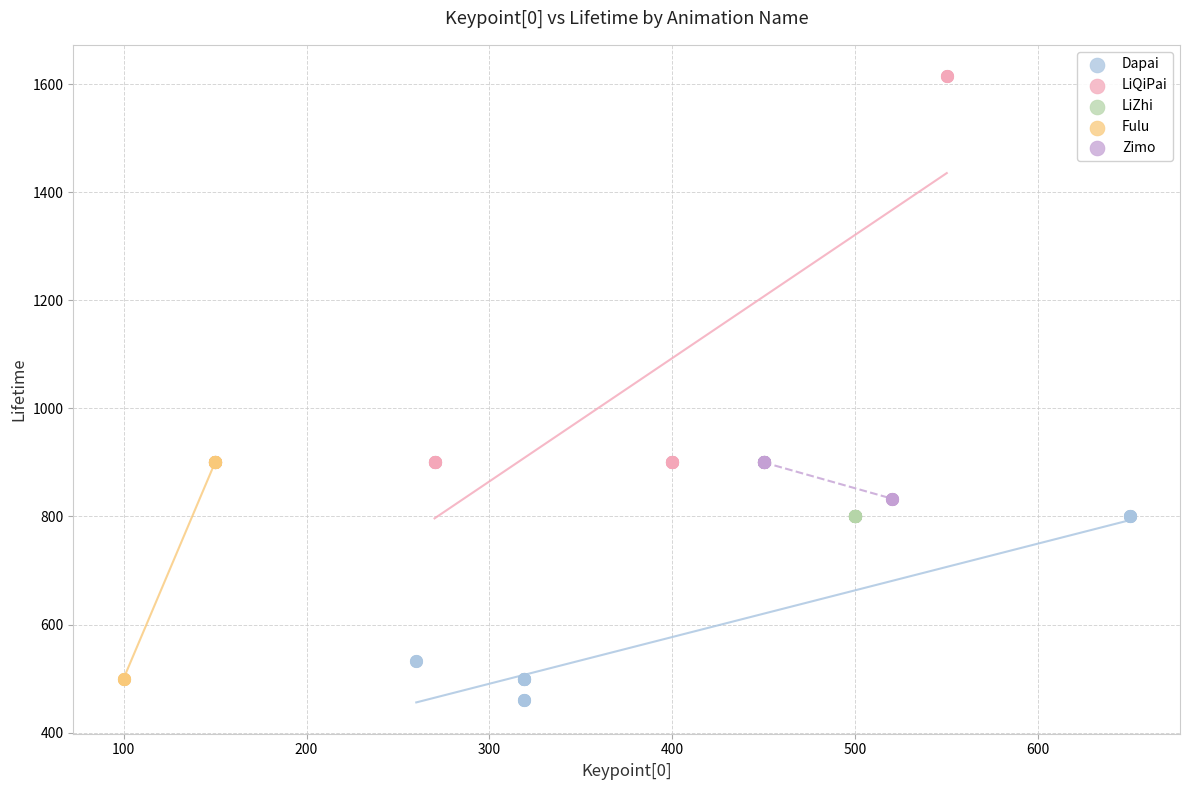

Which series reaches the maximum Y coordinate?

LiQiPai